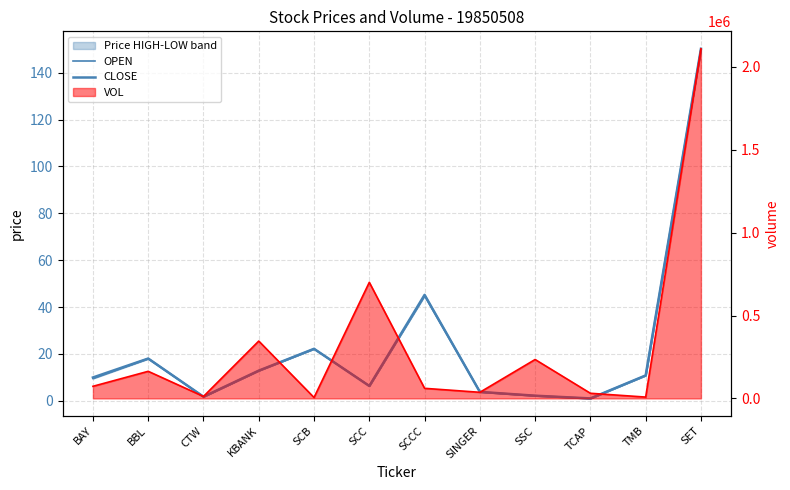

At which label does OPEN reach its peak?

SET